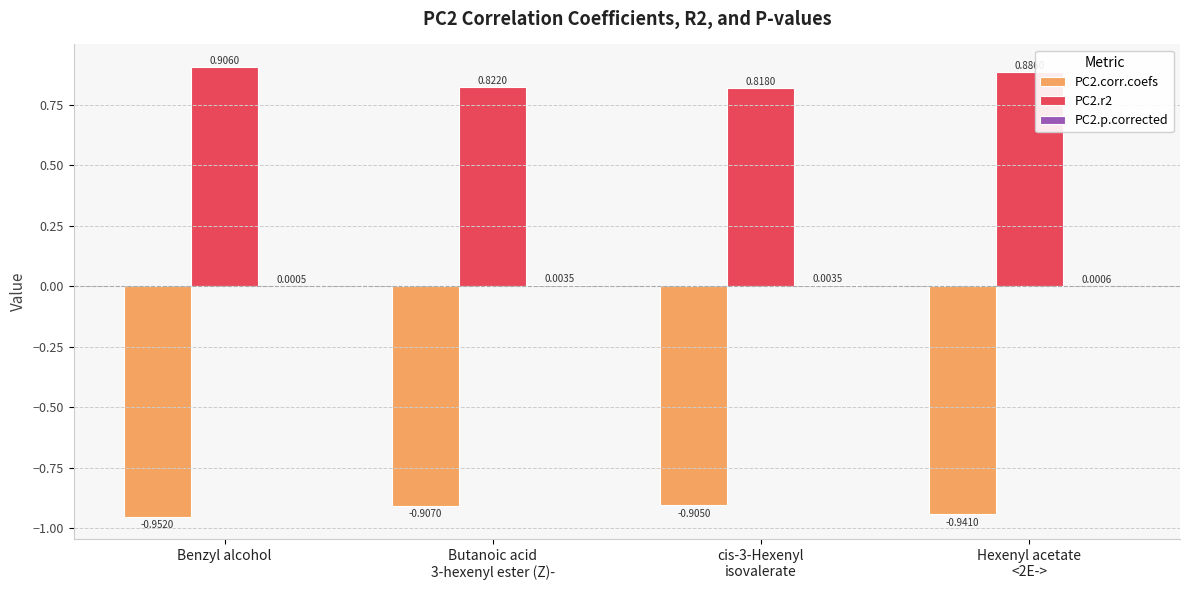

Which series has the largest total across all categories?

PC2.r2